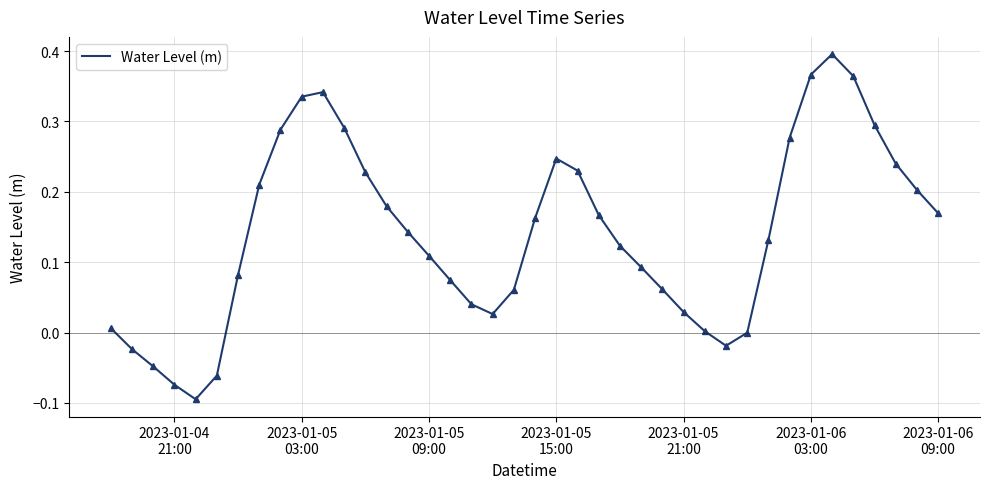

What is the difference between the maximum and minimum values?

0.5